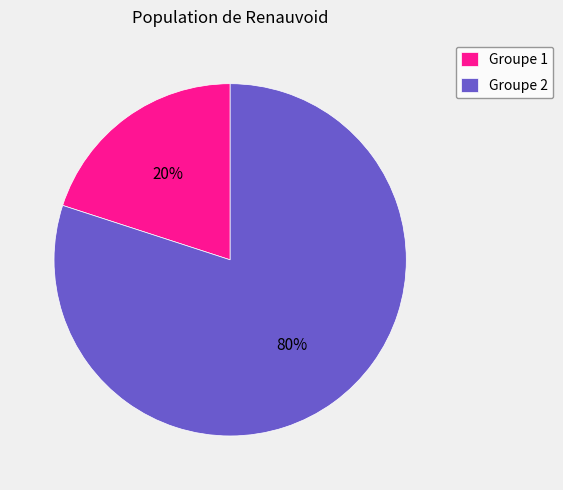

To the nearest percent, what is the difference between the Groupe 1 and Groupe 2 slice percentages?

60%